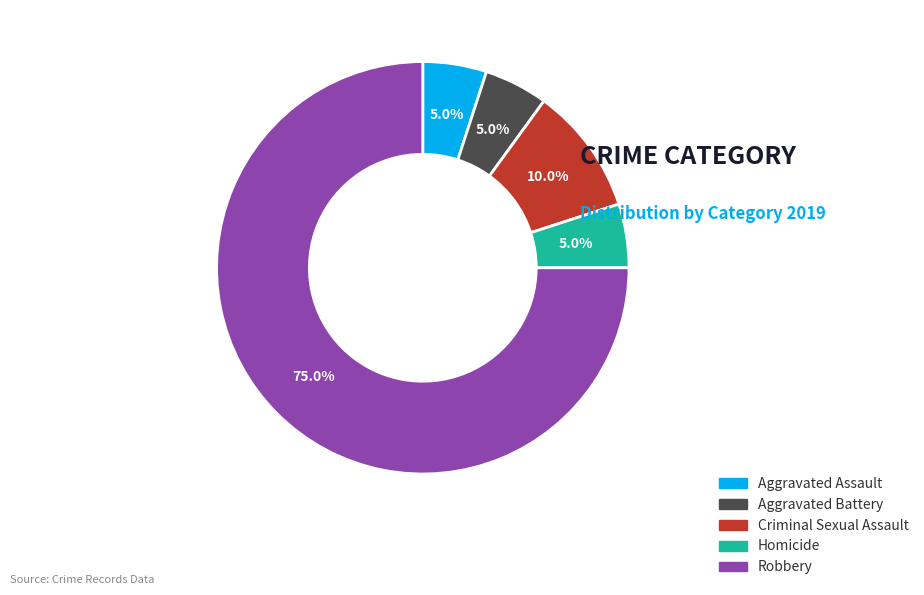

To the nearest percent, what is the combined percentage of Homicide and Criminal Sexual Assault?

15%